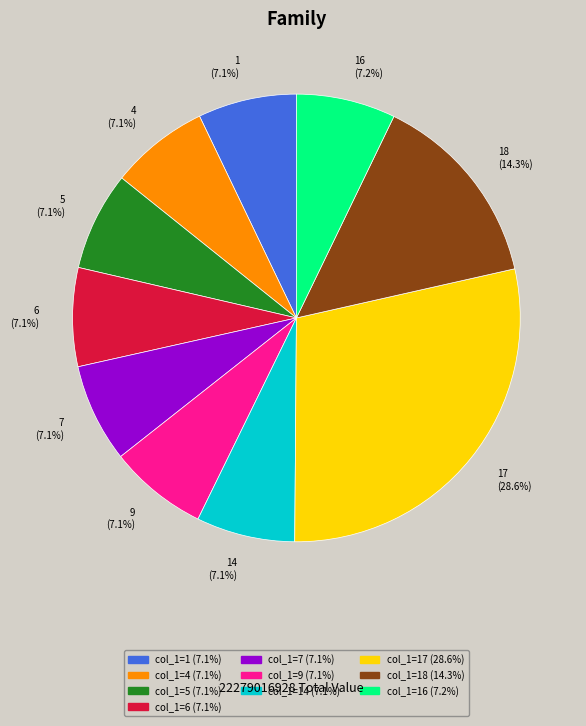

Does 1 (7.1%) represent more than half of the total?

No